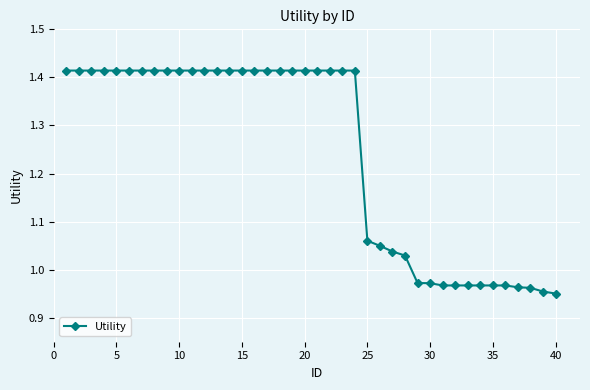

What is the difference between the maximum and minimum values?

0.5